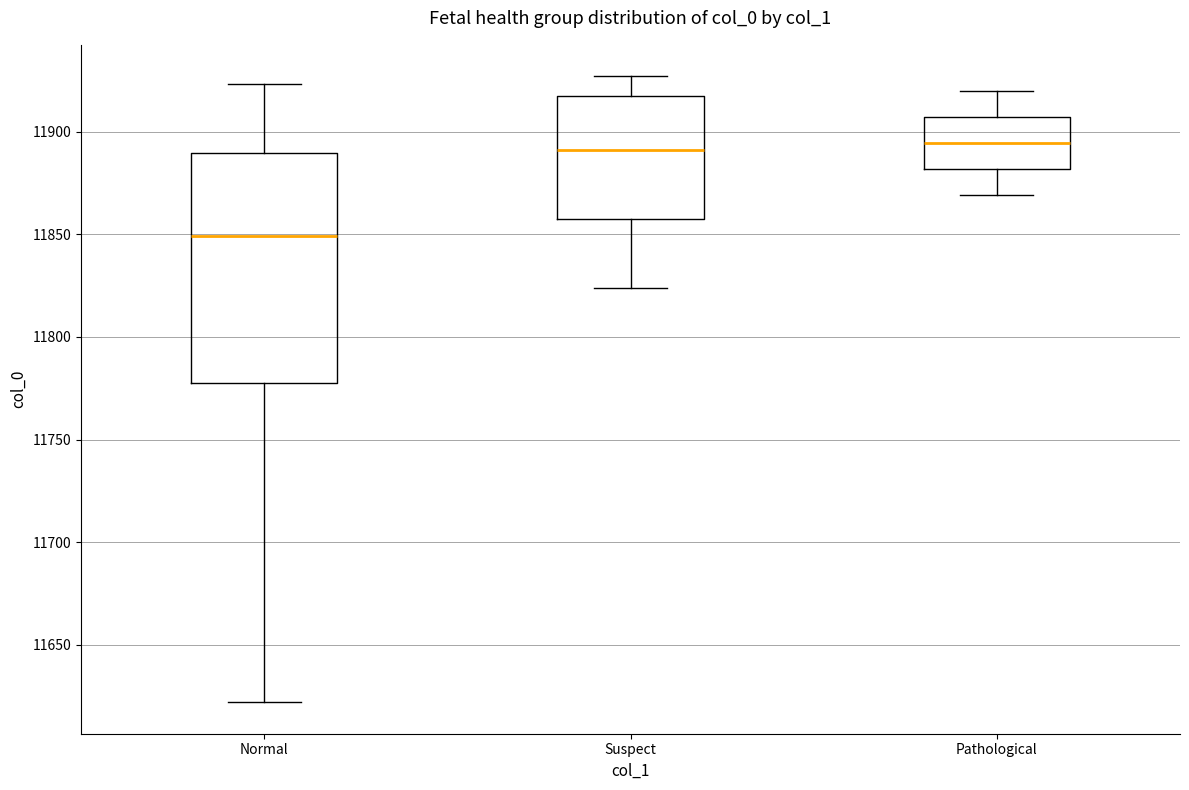

Reading left to right, read every box against the y-axis: the position of its median line, the range the box covers, and the ends of its whiskers. The values are not printed on the chart, so give them approximately, as read against the axis.

Normal: median 11850, box 11780 to 11890, whiskers 11620 to 11925
Suspect: median 11890, box 11860 to 11920, whiskers 11825 to 11925
Pathological: median 11895, box 11880 to 11905, whiskers 11870 to 11920